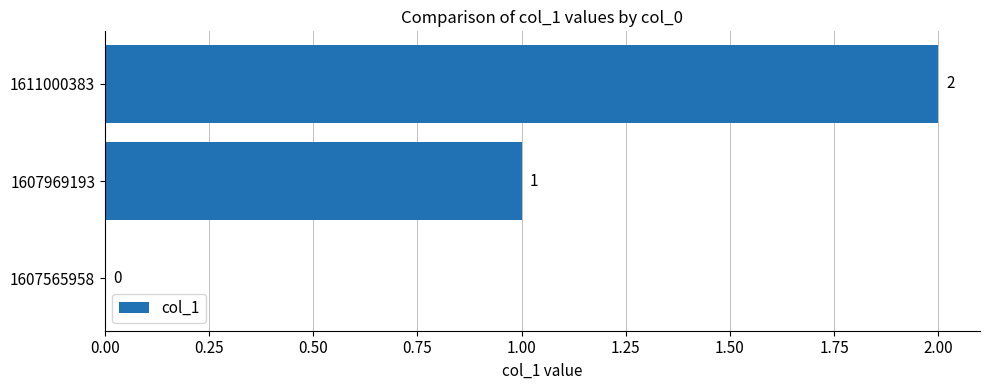

What is the sum of all values?

3